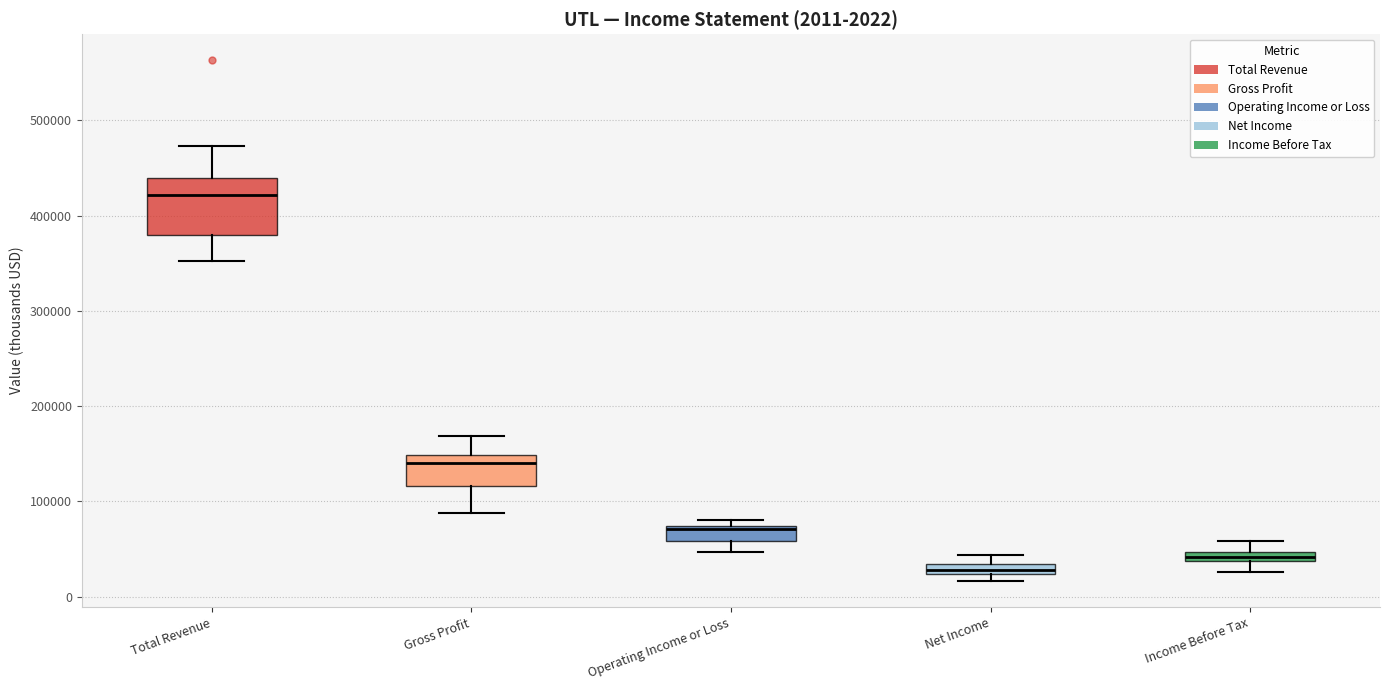

Which box is the tallest, from its lower edge to its upper edge?

Total Revenue